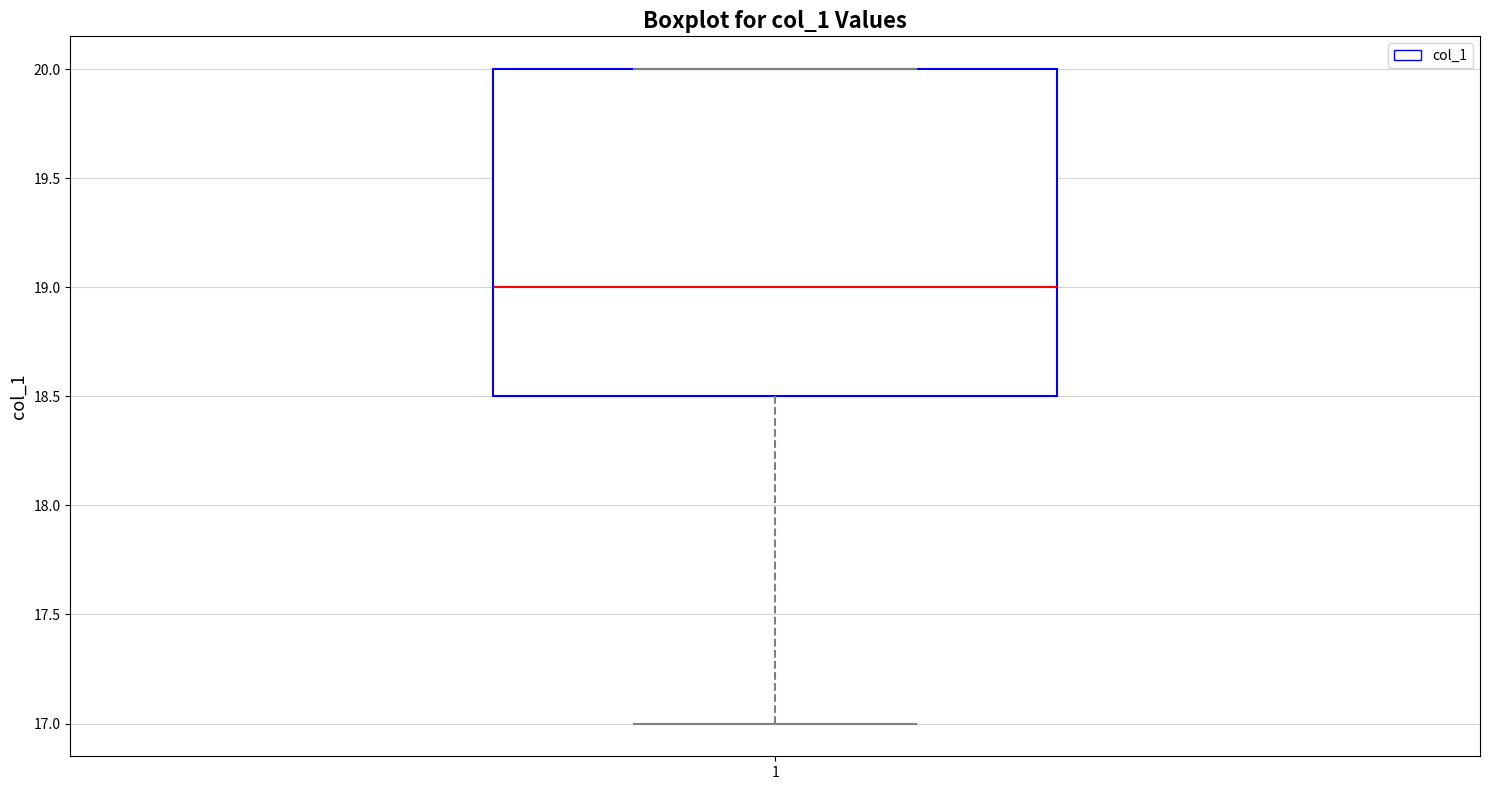

Transcribe this box plot: give where the median line is, the range the box spans, and where the two whiskers end, as read against the y-axis. The values are not printed on the chart, so give them approximately, as read against the axis.

median 19.0, box 18.5 to 20.0, whiskers 17.0 to 20.0